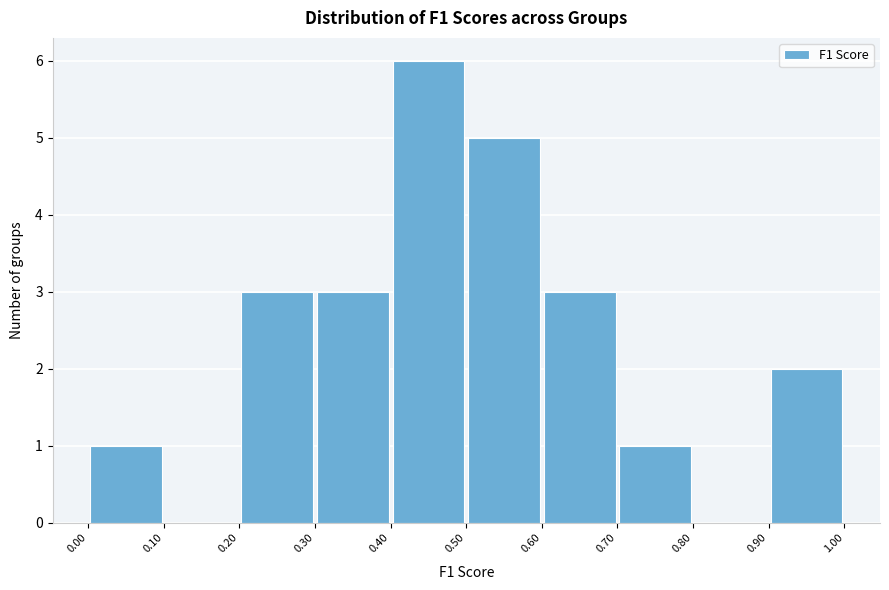

Reading left to right, list every bar in this chart as the range it spans on the x-axis followed by its height. The values are not printed on the chart, so give them approximately, as read against the axis.

0.00 to 0.10: 1
0.10 to 0.20: 0
0.20 to 0.30: 3
0.30 to 0.40: 3
0.40 to 0.50: 6
0.50 to 0.60: 5
0.60 to 0.70: 3
0.70 to 0.80: 1
0.80 to 0.90: 0
0.90 to 1.00: 2